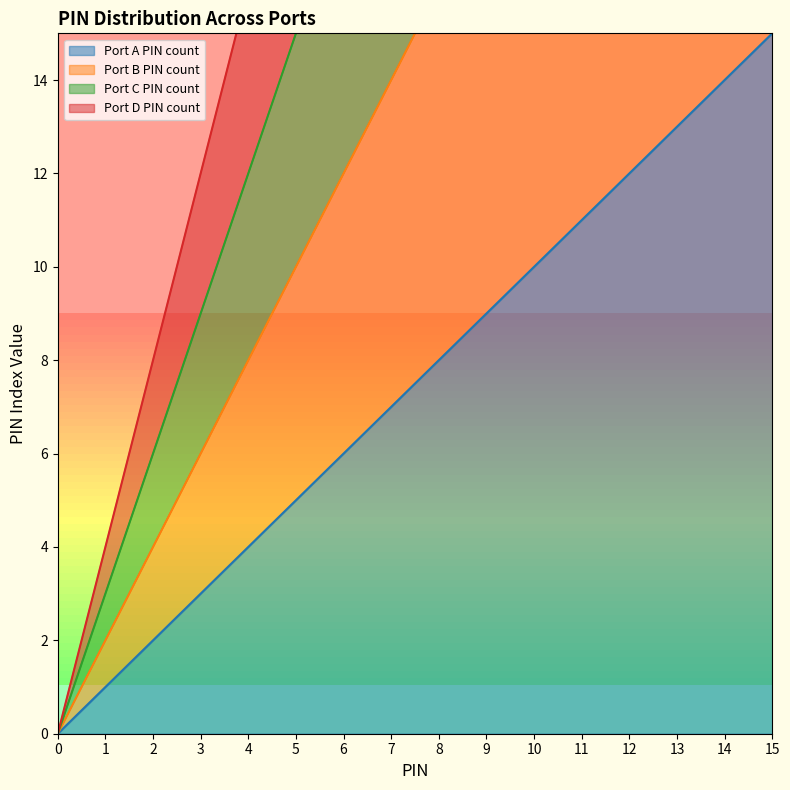

What is the average value of the Port A PIN count series?

8